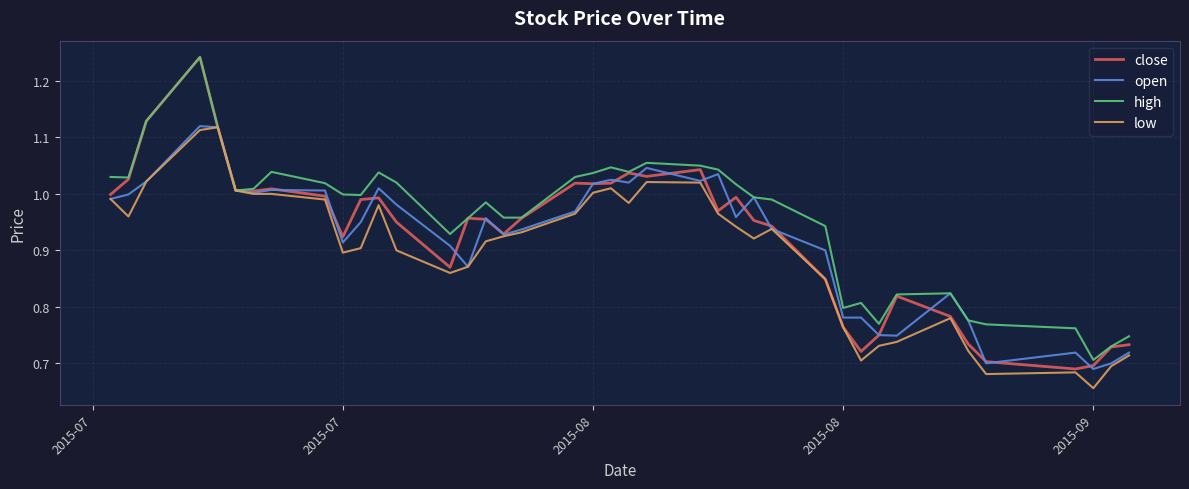

Which series has the largest total across all categories?

high